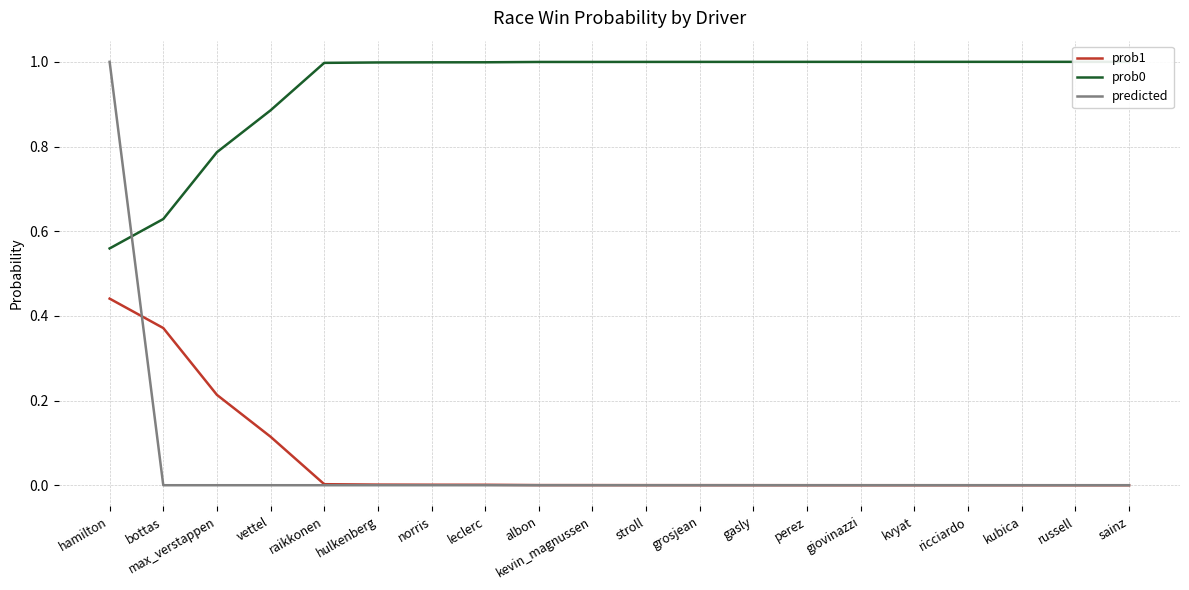

Reading left to right, list all the values displayed in this chart.

prob1: hamilton=0.4	bottas=0.4	max_verstappen=0.2	vettel=0.1	raikkonen=0.0	hulkenberg=0.0	norris=0.0	leclerc=0.0	albon=0.0	kevin_magnussen=0.0	stroll=0.0	grosjean=0.0	gasly=0.0	perez=0.0	giovinazzi=0.0	kvyat=0.0	ricciardo=0.0	kubica=0.0	russell=0.0	sainz=0.0
prob0: hamilton=0.6	bottas=0.6	max_verstappen=0.8	vettel=0.9	raikkonen=1.0	hulkenberg=1.0	norris=1.0	leclerc=1.0	albon=1.0	kevin_magnussen=1.0	stroll=1.0	grosjean=1.0	gasly=1.0	perez=1.0	giovinazzi=1.0	kvyat=1.0	ricciardo=1.0	kubica=1.0	russell=1.0	sainz=1.0
predicted: hamilton=1.0	bottas=0.0	max_verstappen=0.0	vettel=0.0	raikkonen=0.0	hulkenberg=0.0	norris=0.0	leclerc=0.0	albon=0.0	kevin_magnussen=0.0	stroll=0.0	grosjean=0.0	gasly=0.0	perez=0.0	giovinazzi=0.0	kvyat=0.0	ricciardo=0.0	kubica=0.0	russell=0.0	sainz=0.0